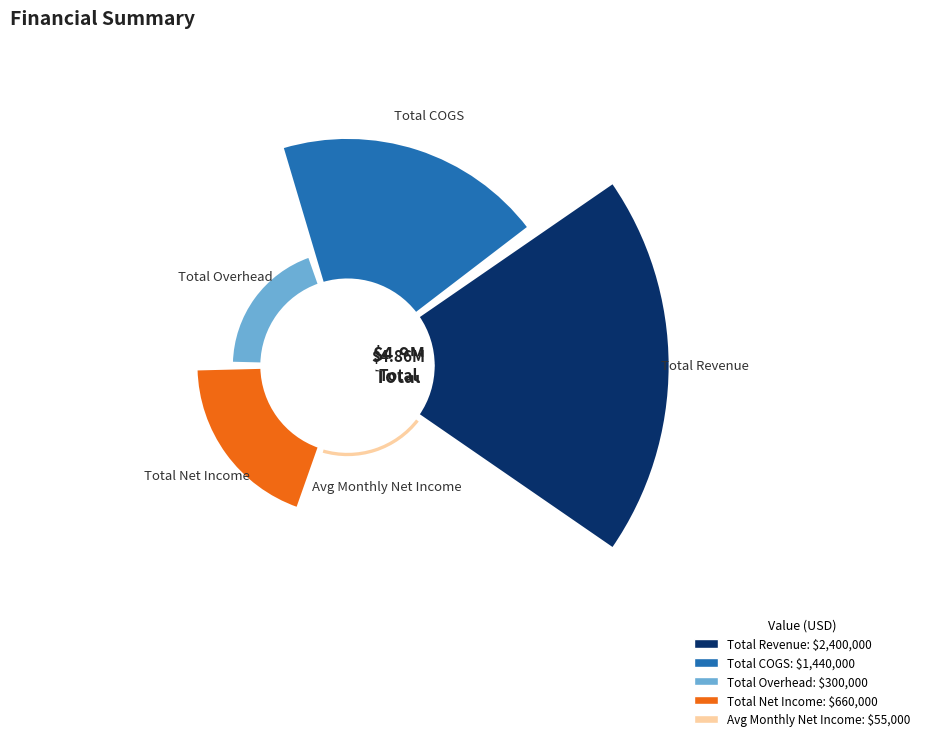

Count the number of slices in the pie.

5